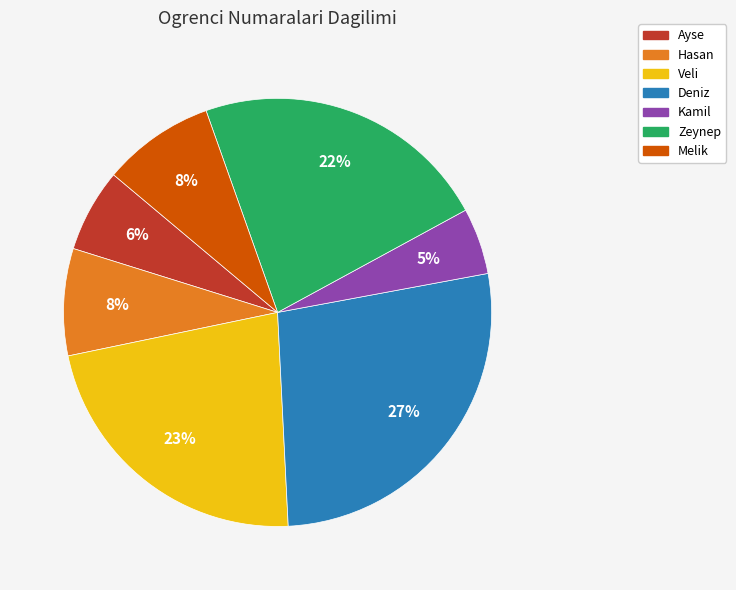

To the nearest percent, what percentage of the pie is Deniz?

27%